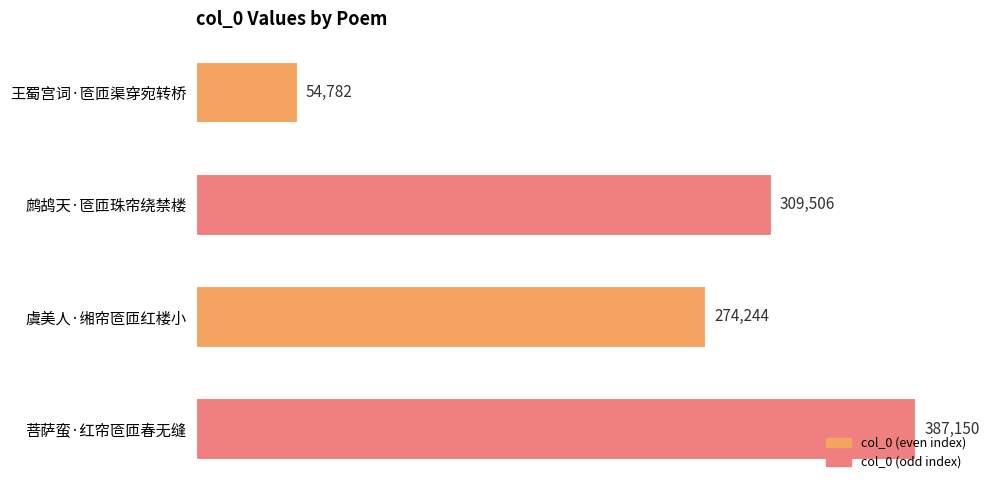

Read the value at 鹧鸪天·匼匝珠帘绕禁楼, to the nearest 10.

309510